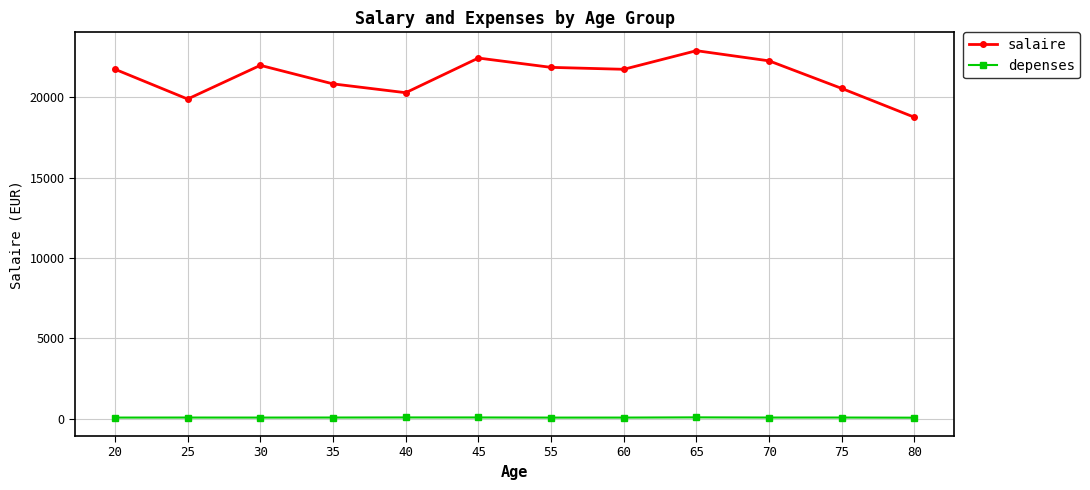

What is the maximum value shown in the chart?

22890.6